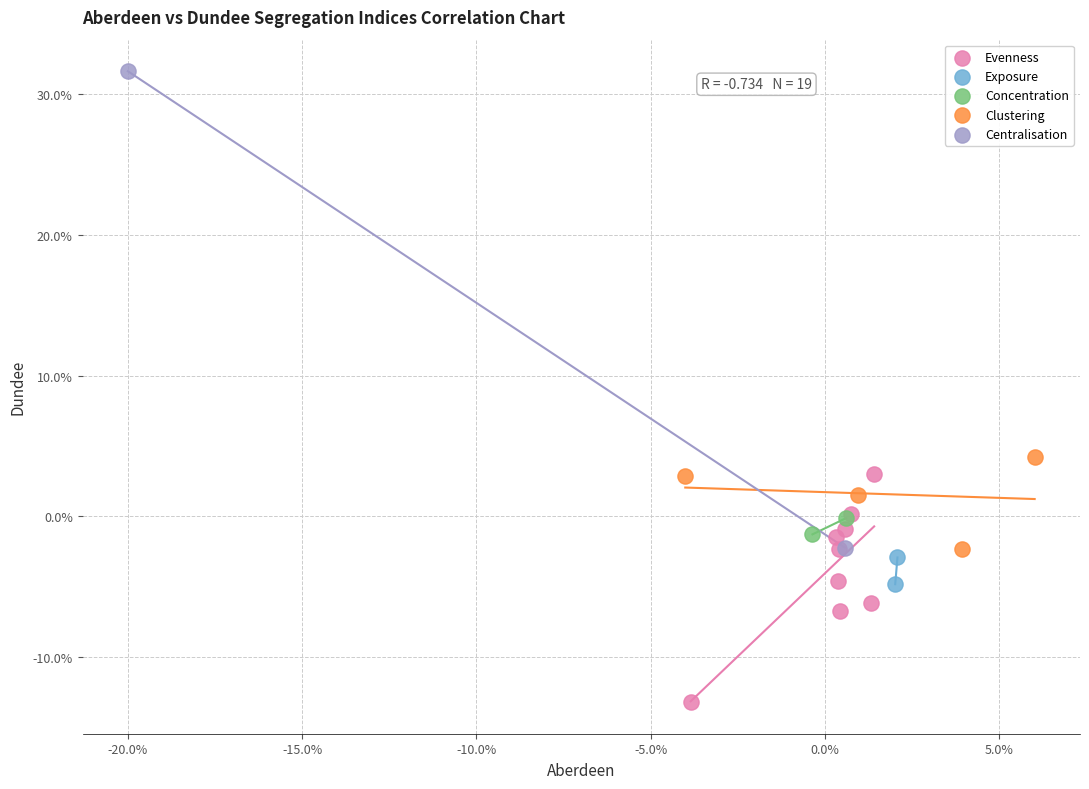

Which series has the largest Y range (max minus min)?

Centralisation